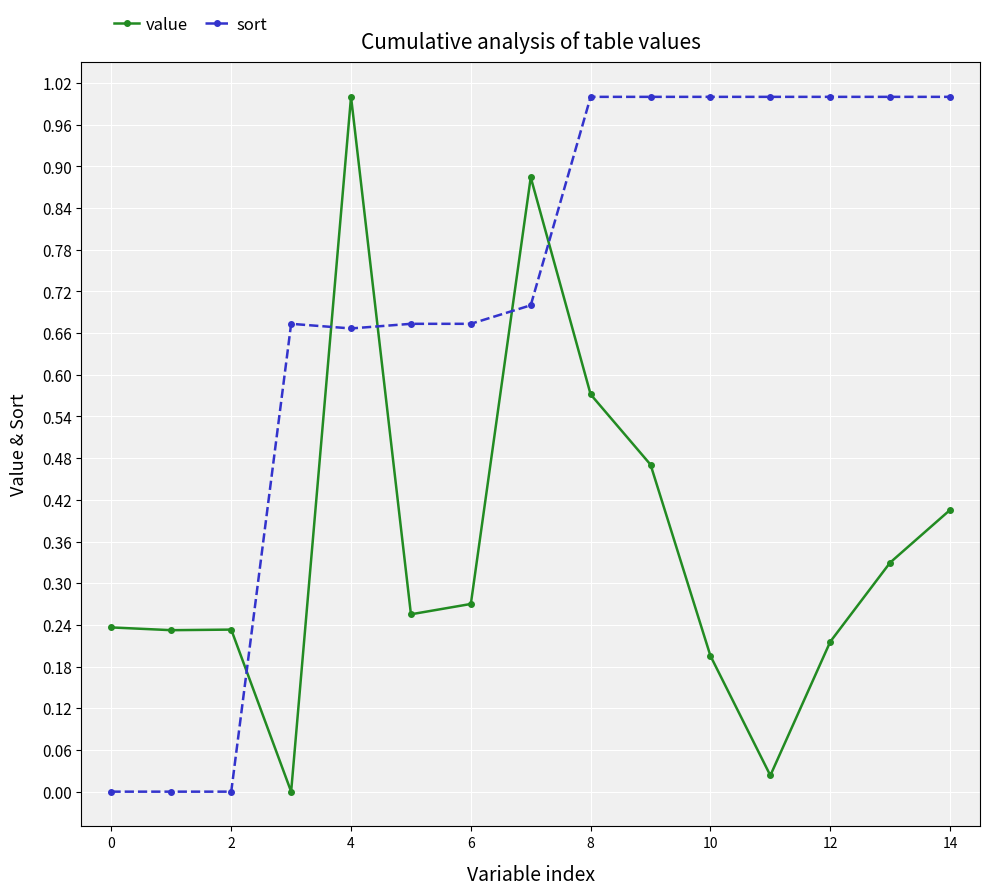

What are all the series names shown in the legend?

value, sort